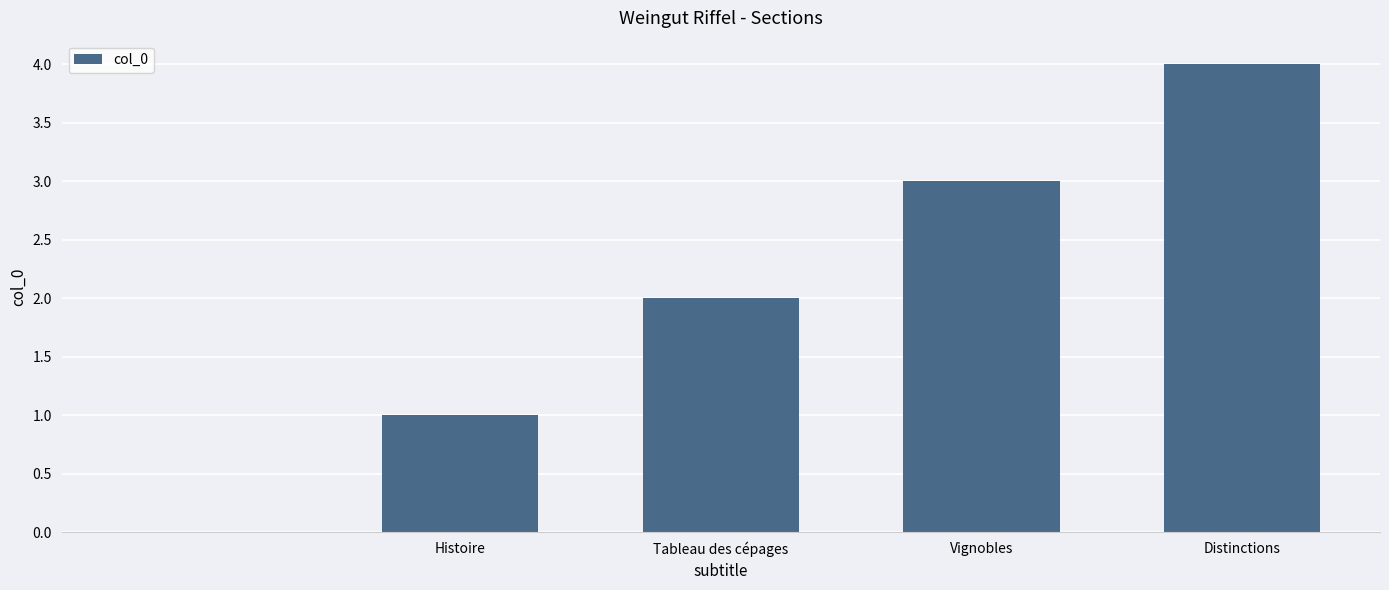

What is the greatest value displayed?

4